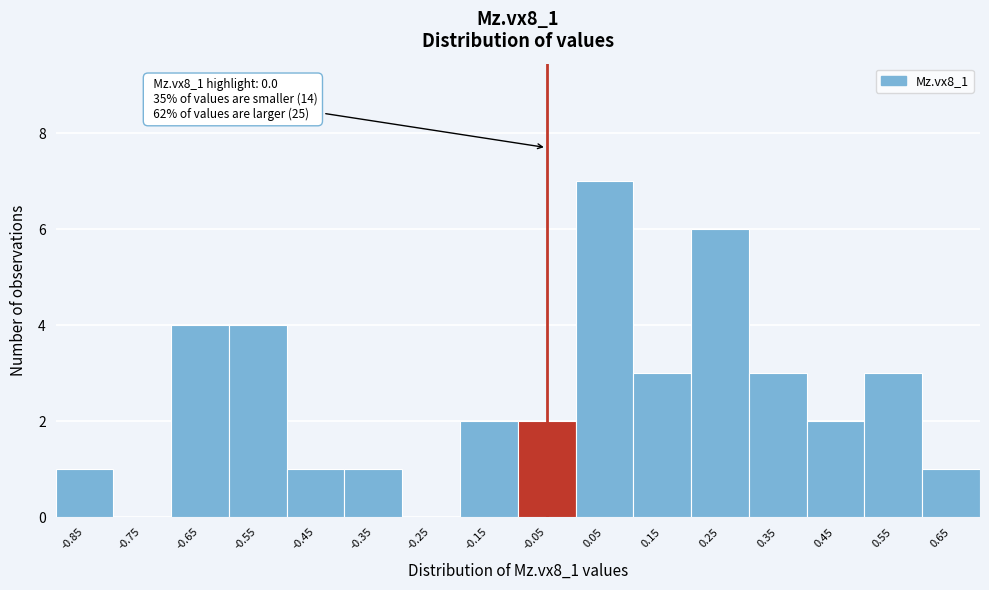

Reading left to right, extract all data points from this chart.

-0.85=1	-0.75=0	-0.65=4	-0.55=4	-0.45=1	-0.35=1	-0.25=0	-0.15=2	-0.05=2	0.05=7	0.15=3	0.25=6	0.35=3	0.45=2	0.55=3	0.65=1